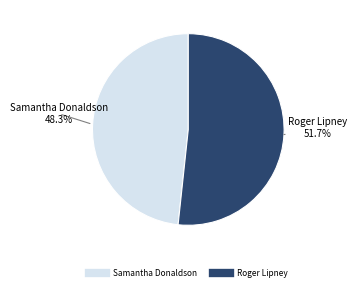

Is there a majority slice in this chart?

Yes